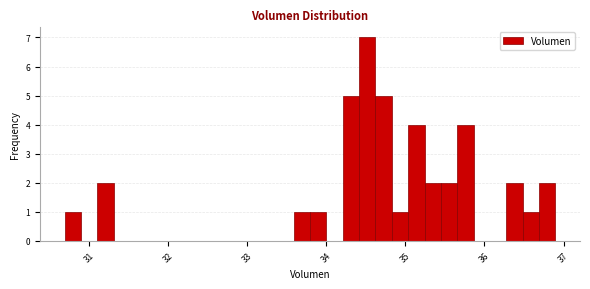

Read against the x-axis, roughly where is the centre of the tallest bar?

34.5